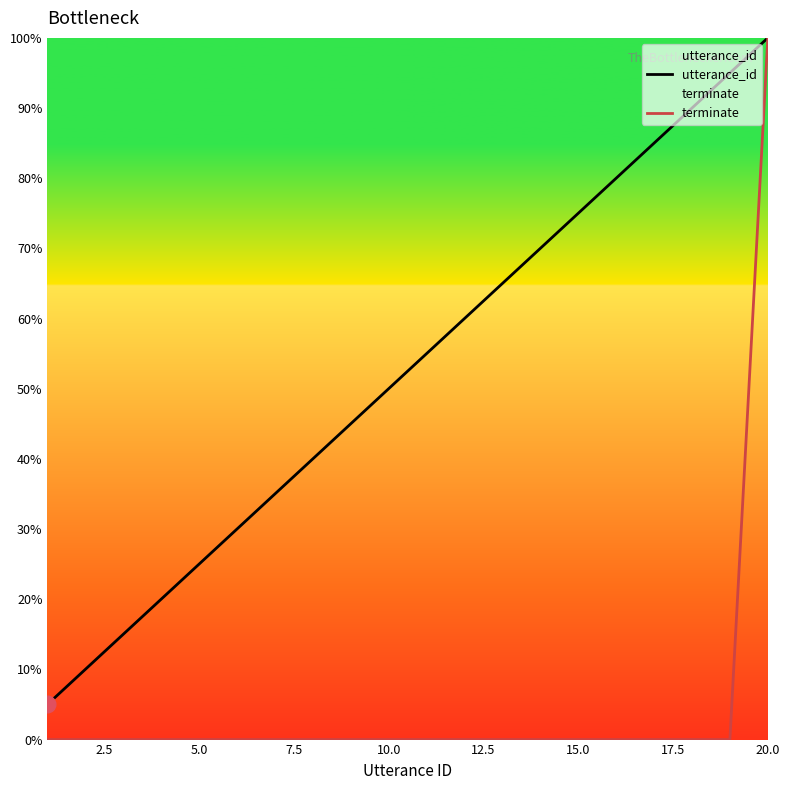

What is the highest value of the utterance_id series?

100.0